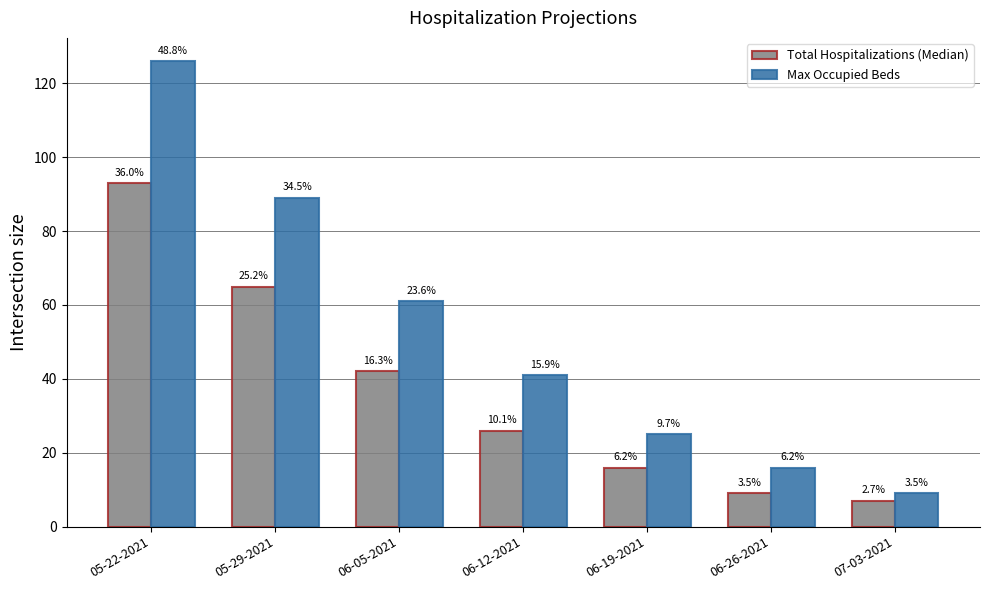

What is the label of the 3rd bar from the left?

06-05-2021